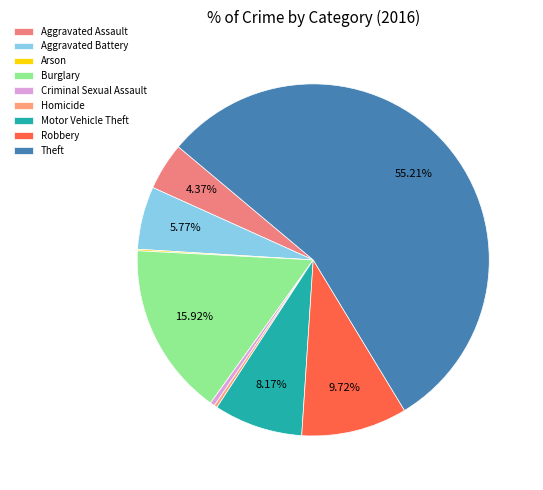

The Theft slice represents 49% of the pie. True or false?

False